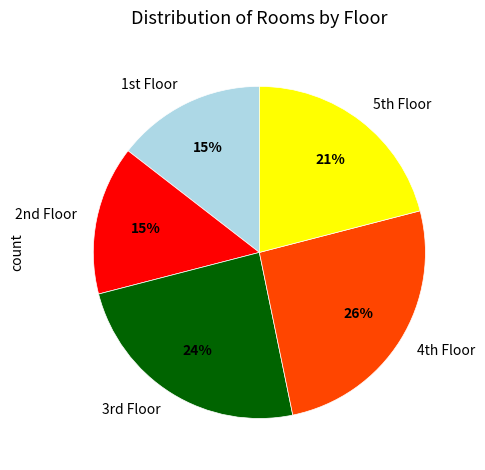

To the nearest percent, what is the difference between the largest and smallest slice percentages?

11%